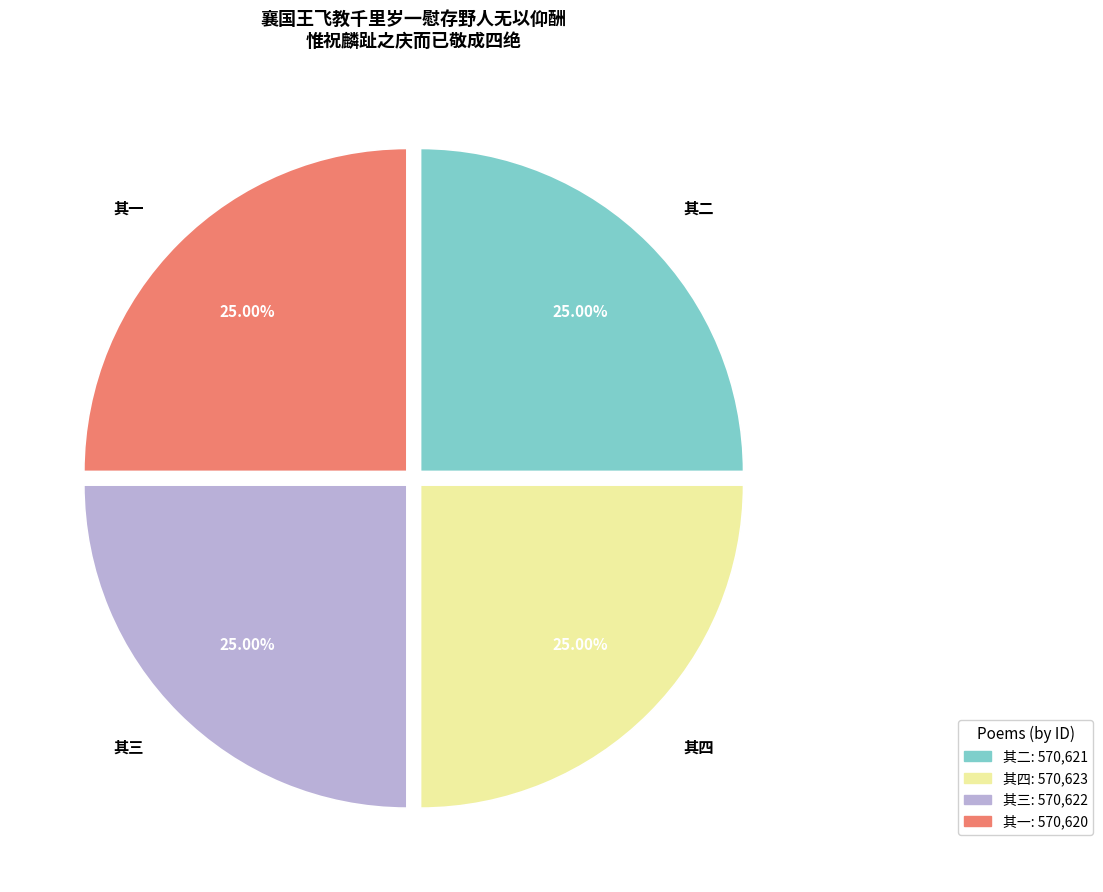

Approximately how many times larger is the value at 其四 compared to 其一?

1.0